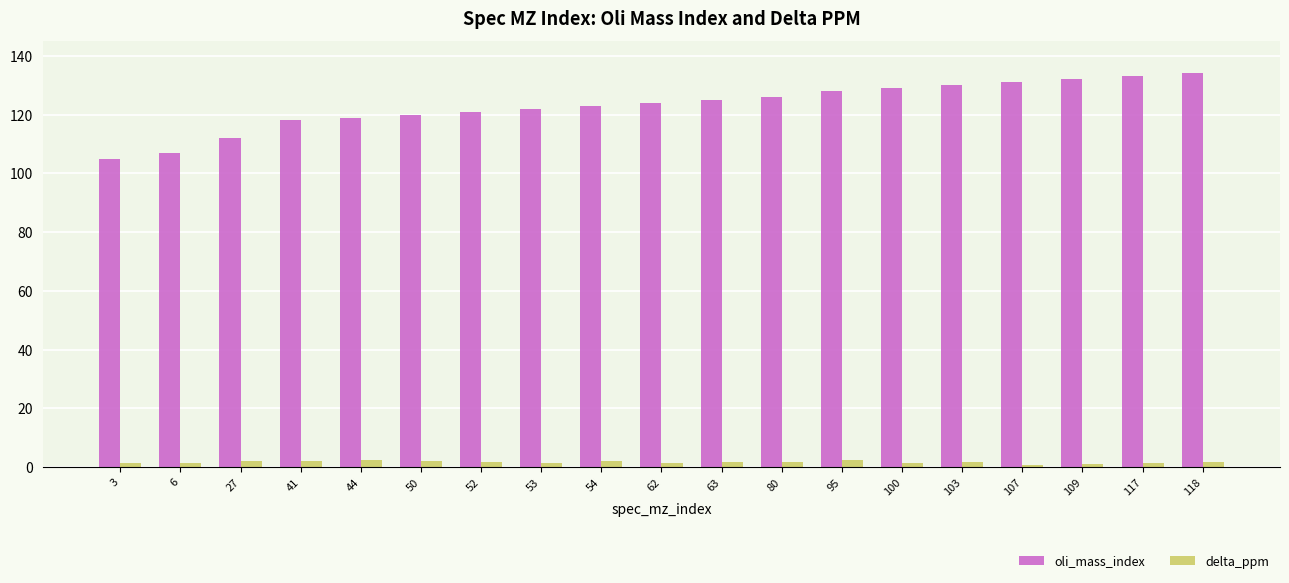

True or false: delta_ppm has a value of 1.5 at 6.

True